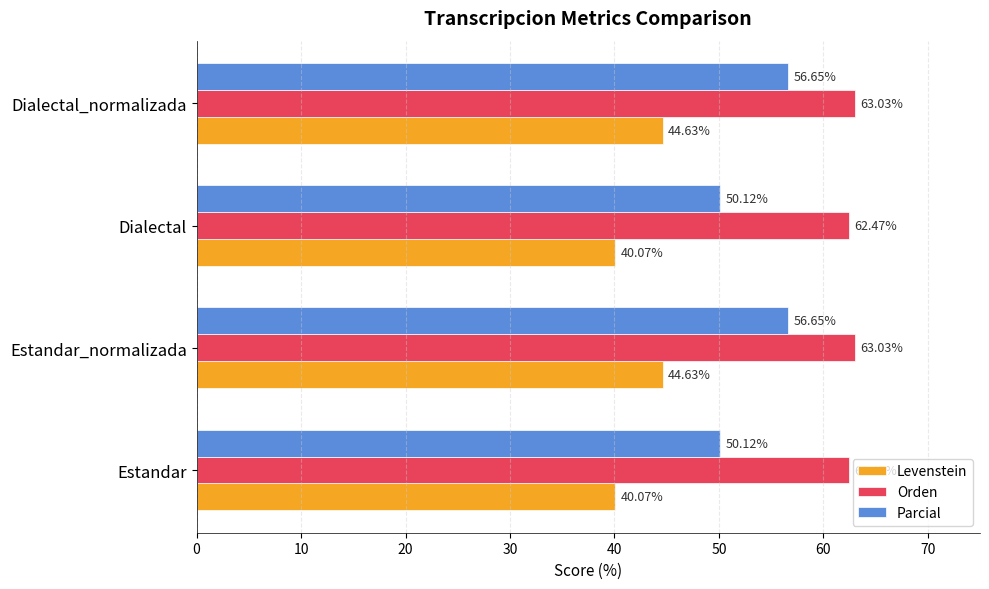

What is the total value across all series at Dialectal_normalizada?

164.3